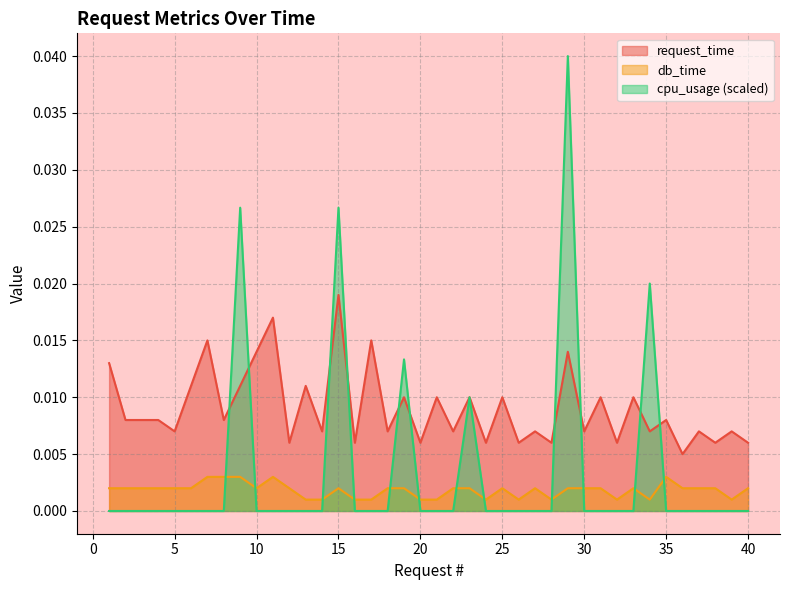

At which category does the chart reach its peak across all series?

29